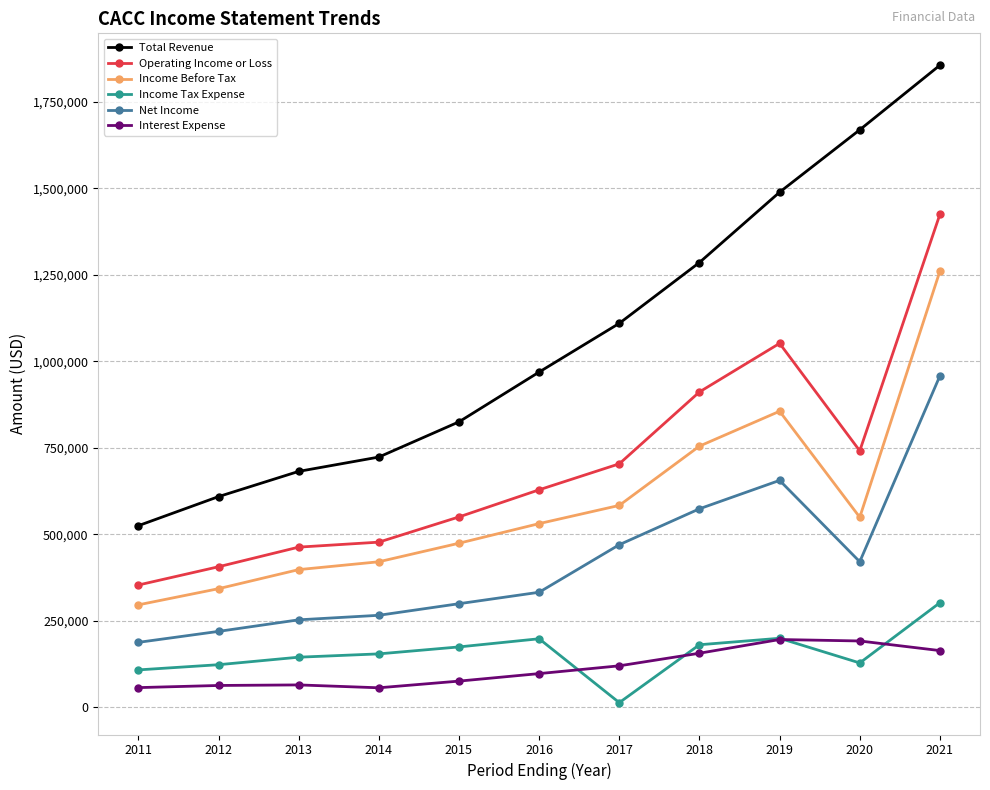

In Income Before Tax, how many points are higher than both neighbors (excluding endpoints)?

1